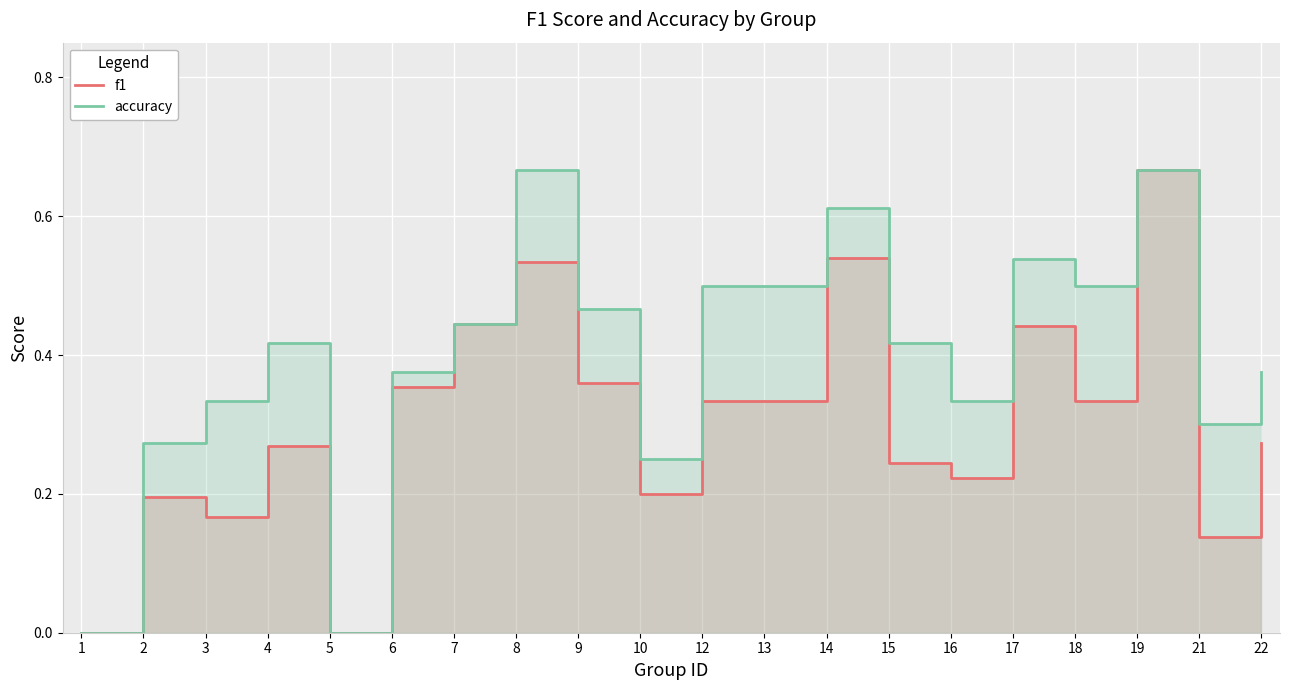

Which series has the largest total across all categories?

accuracy